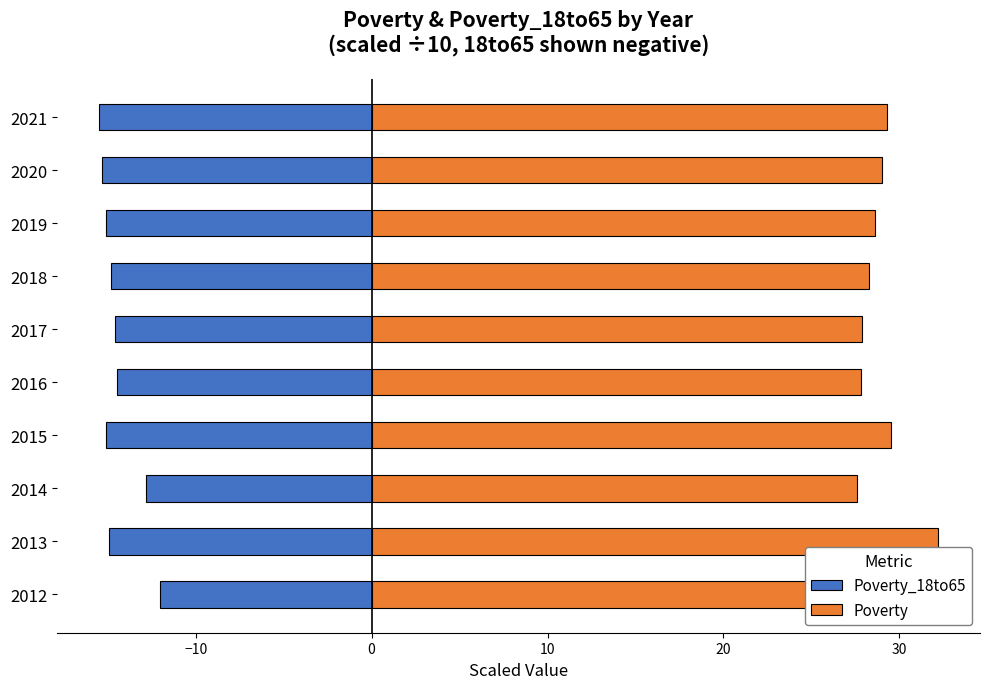

Does the chart contain stacked bars?

No